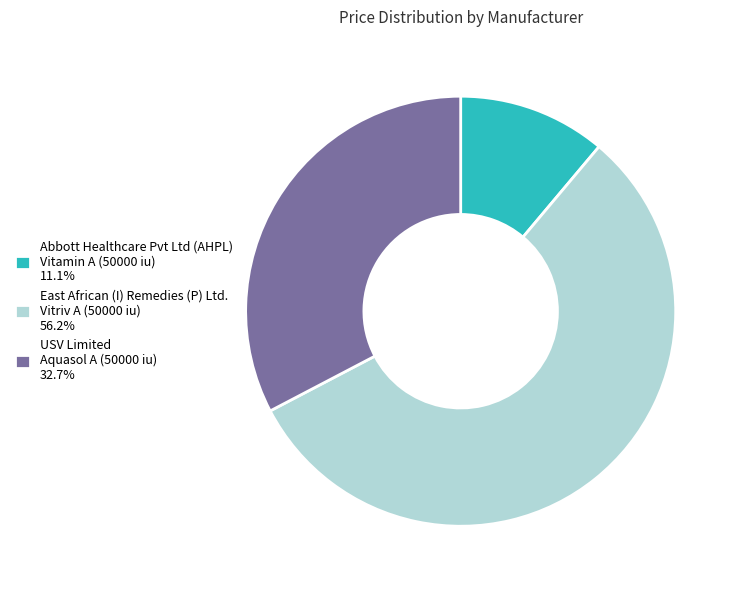

Is there a majority slice in this chart?

Yes